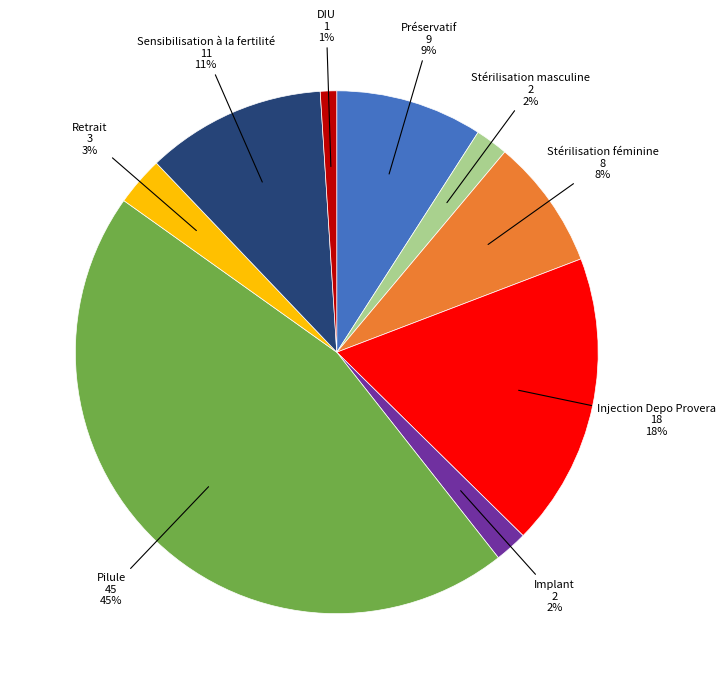

To the nearest percent, what is the average slice percentage?

11%